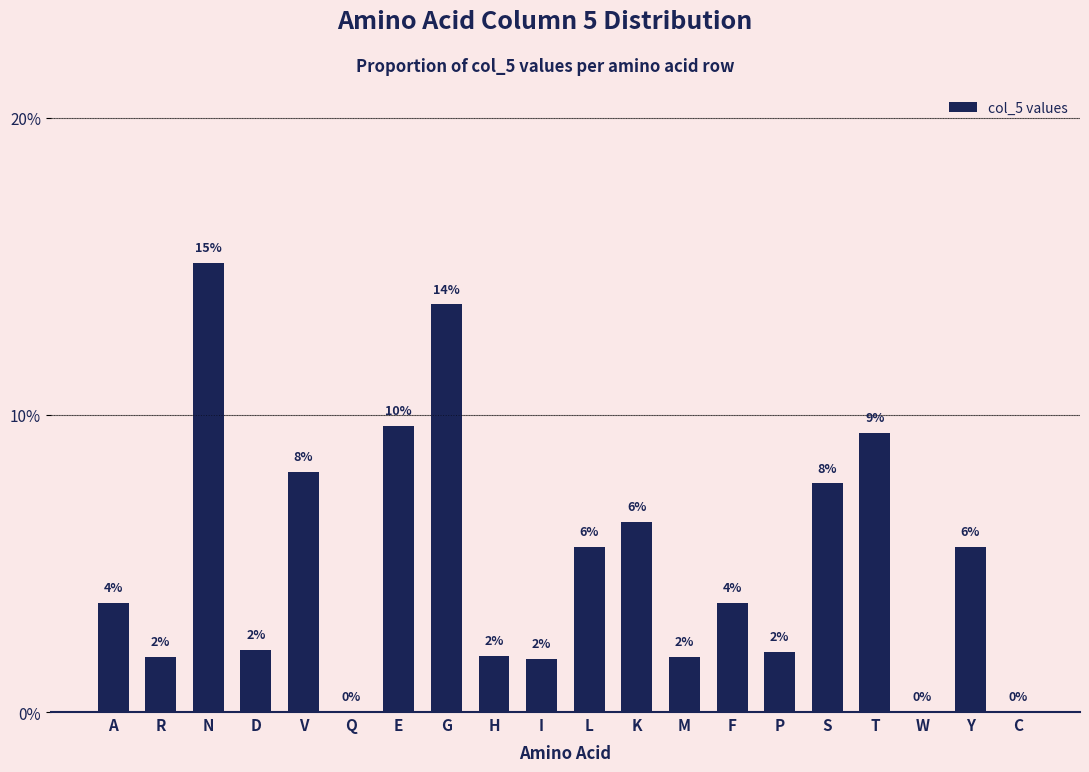

What is the difference between the values at Q and Y?

5.5